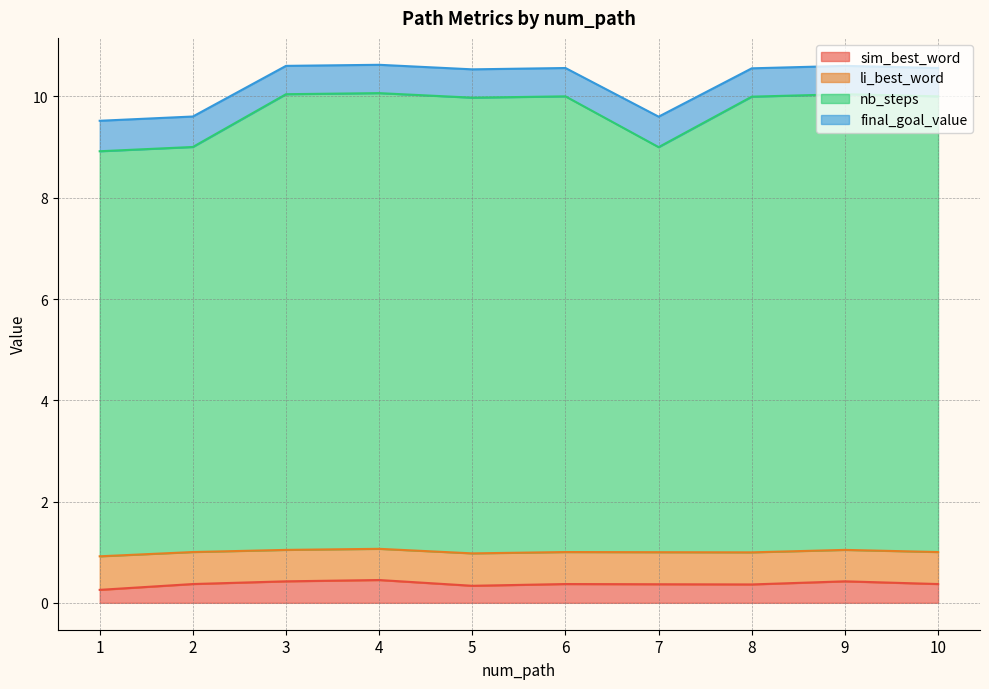

True or false: sim_best_word has a value of 0.4 at 7.

True